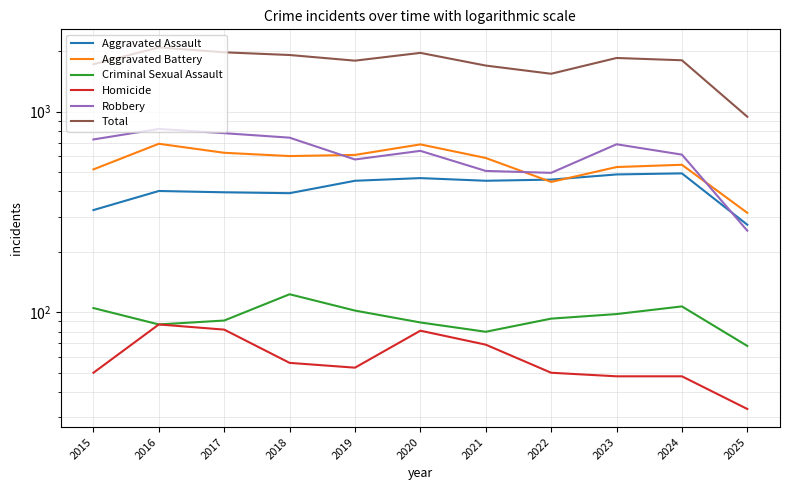

Reading left to right, transcribe all the data shown in this chart.

Aggravated Assault: 323	402	396	392	452	466	452	458	486	492	273
Aggravated Battery: 515	691	623	600	608	686	587	446	529	543	313
Criminal Sexual Assault: 105	87	91	123	102	89	80	93	98	107	68
Homicide: 50	87	82	56	53	81	69	50	48	48	33
Robbery: 726	819	780	741	577	637	506	495	687	610	255
Total: 1719	2086	1972	1912	1792	1959	1694	1542	1848	1800	942